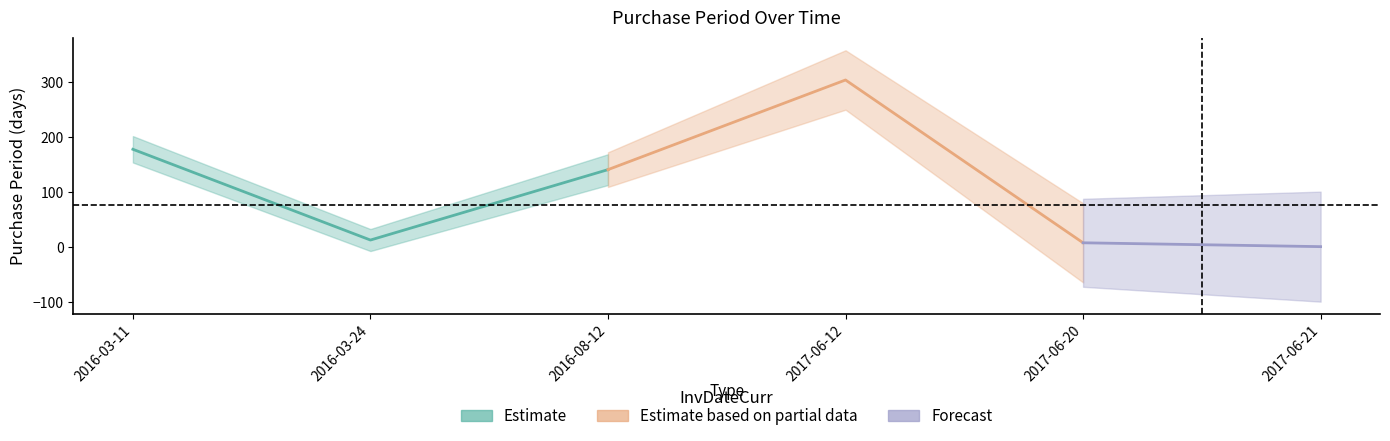

Approximately how many times larger is the value at 2016-08-12 compared to 2016-03-11?

0.8